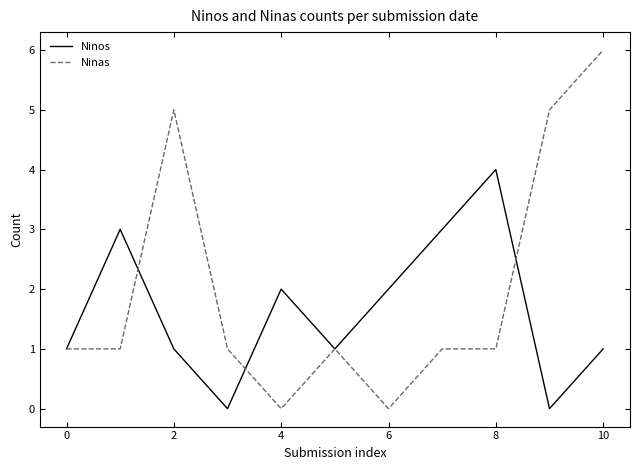

Which series has the largest range (max minus min)?

Ninas